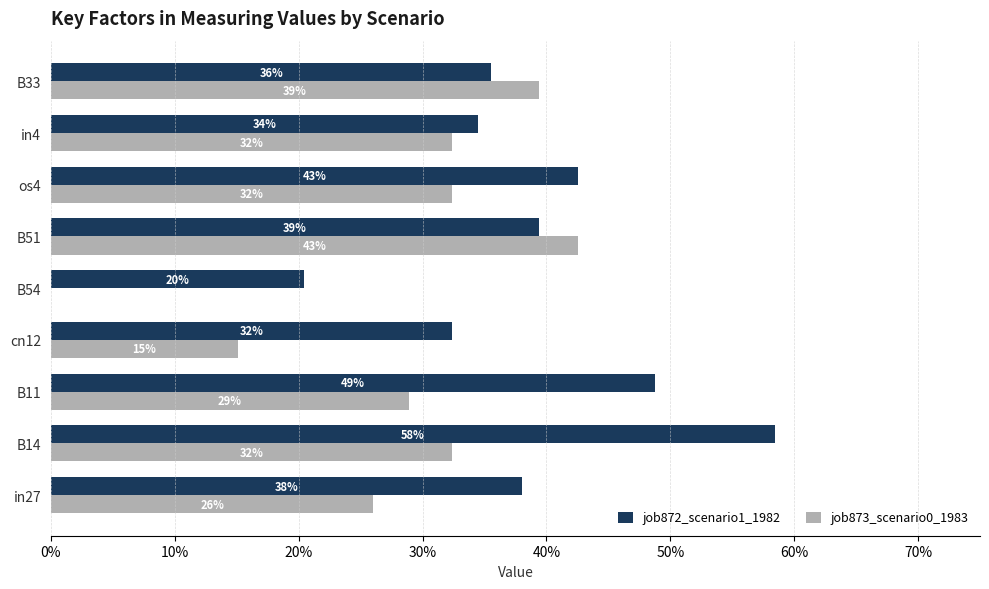

What are all the series names shown in the legend?

job872_scenario1_1982, job873_scenario0_1983